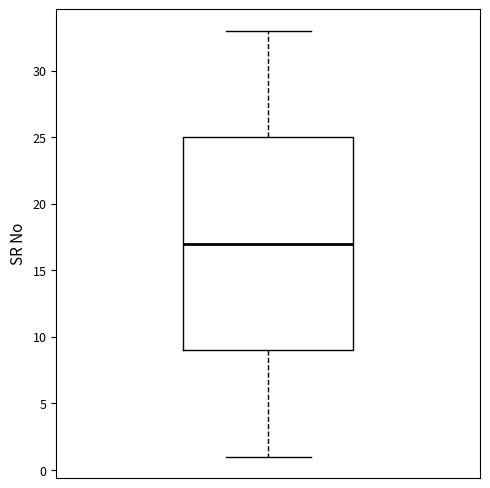

Read this box plot against the y-axis: the position of the median line, the range covered by the box, and the ends of both whiskers. The values are not printed on the chart, so give them approximately, as read against the axis.

median 17, box 9 to 25, whiskers 1 to 33